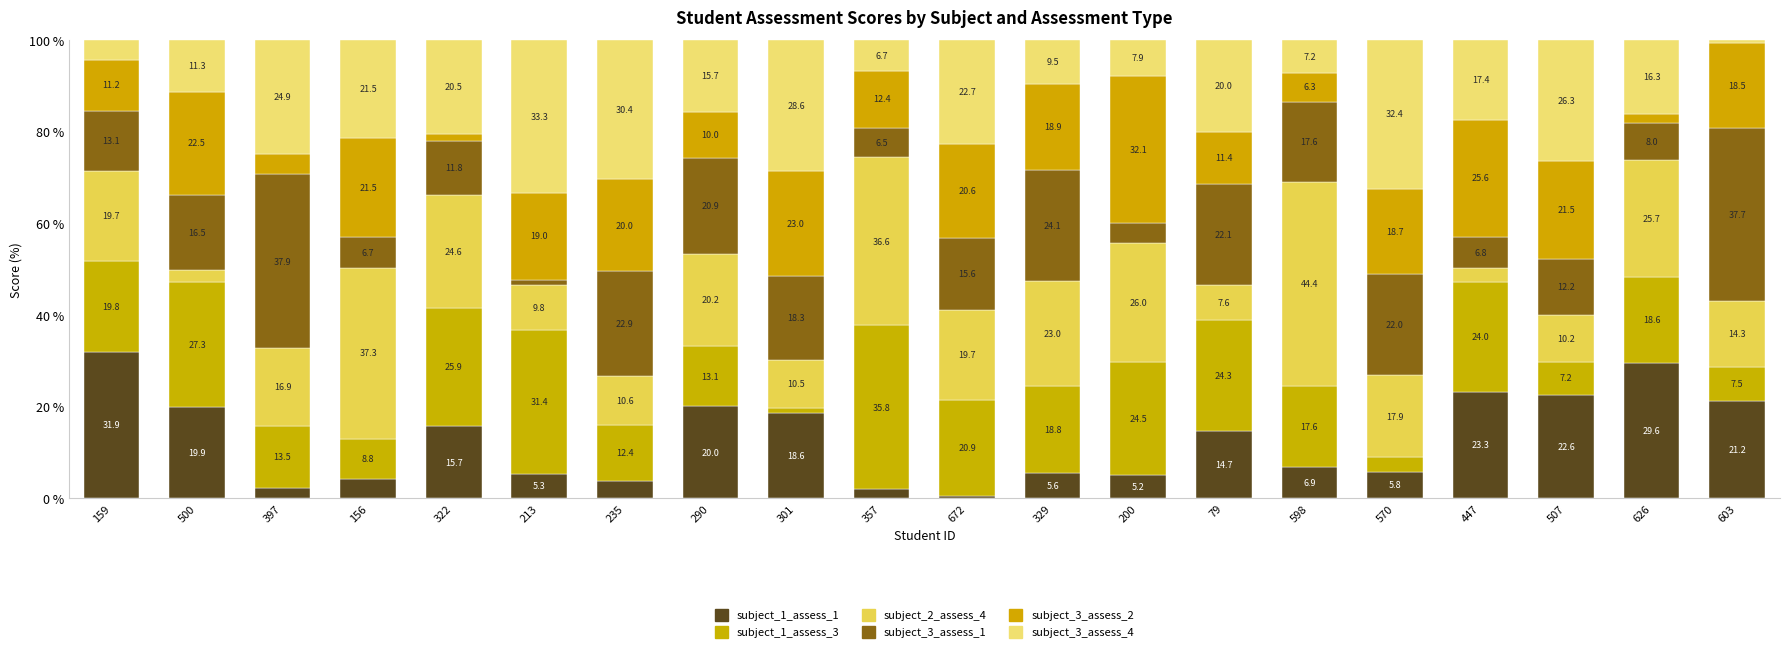

How many series are shown in this chart?

6